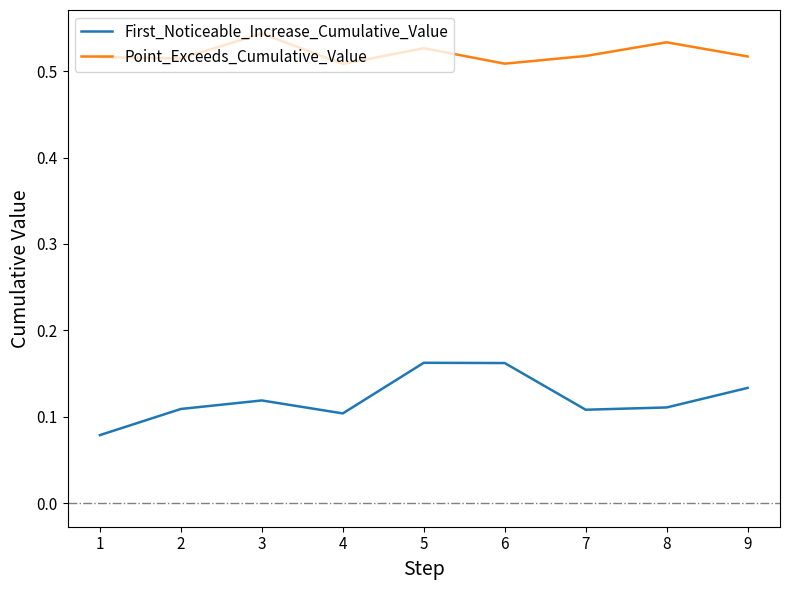

True or false: First_Noticeable_Increase_Cumulative_Value has a value of 0.1 at 5.

False